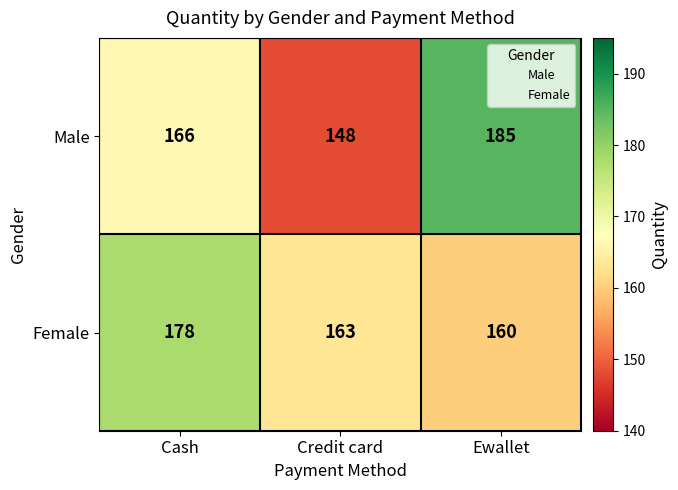

Reading left to right, extract all data points from this chart.

Male: 166	148	185
Female: 178	163	160